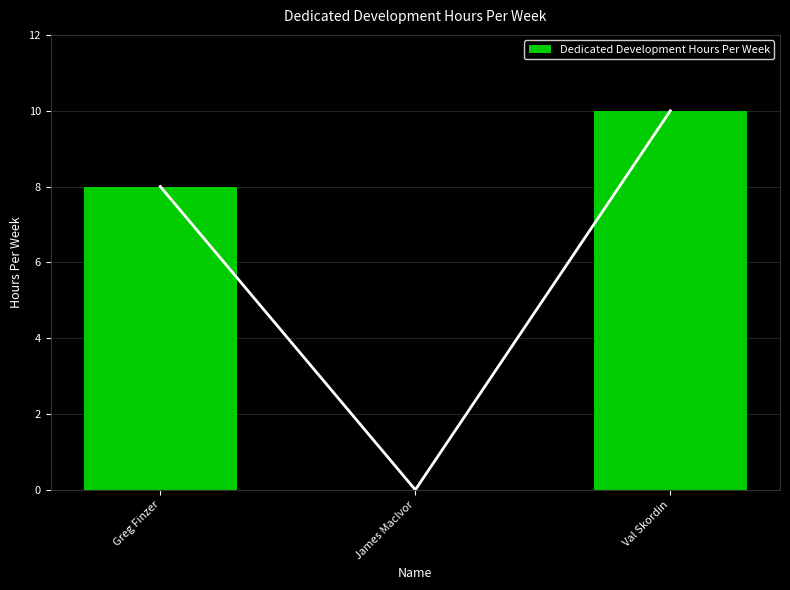

What is the value of the 1st bar from the left?

8